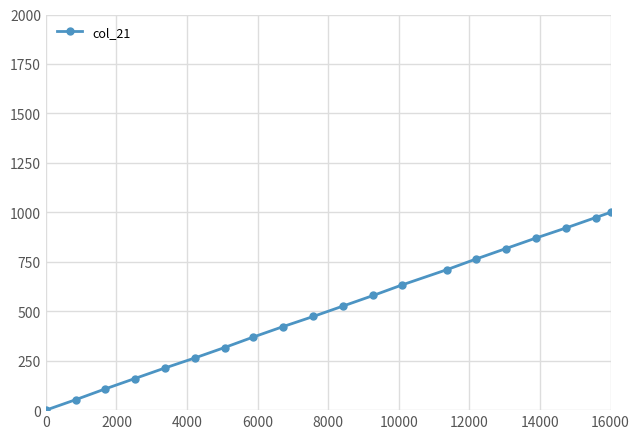

What is the value of the 5th point from the left?

212.4